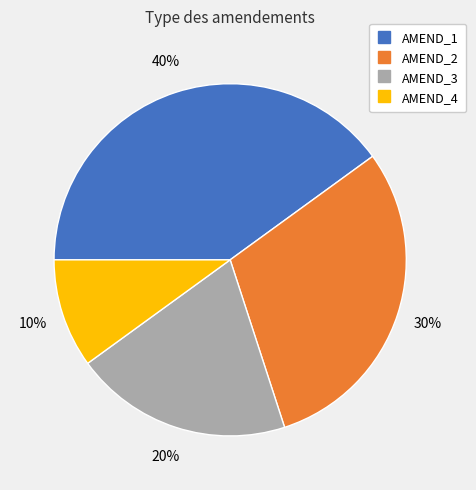

The AMEND_4 slice represents 10% of the pie. True or false?

True